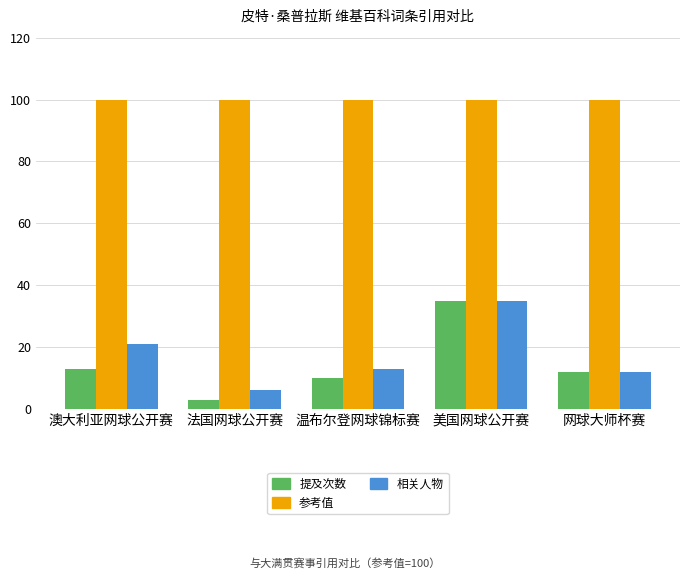

Does the chart contain stacked bars?

No